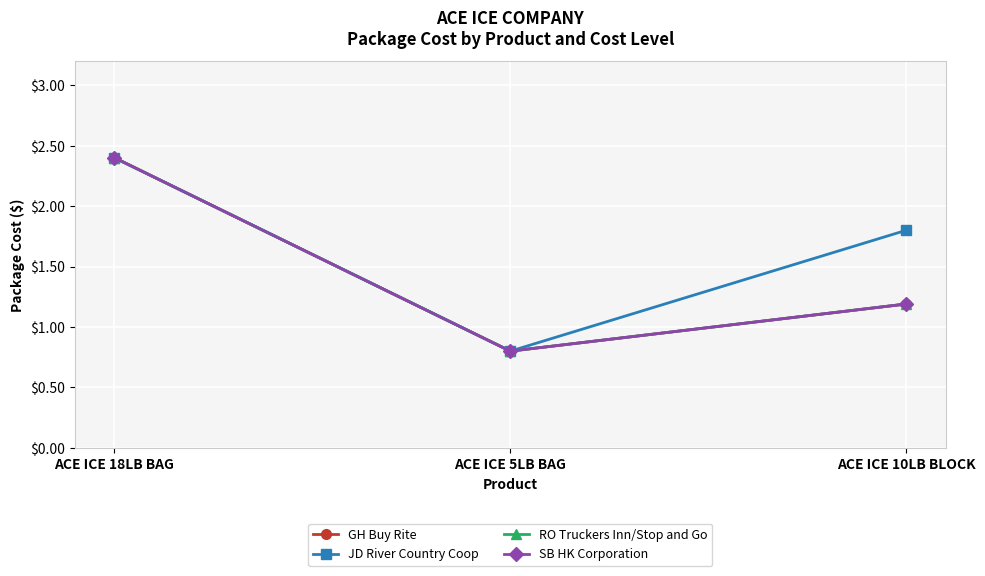

What is the difference between the maximum and minimum values in the JD River Country Coop series?

1.6